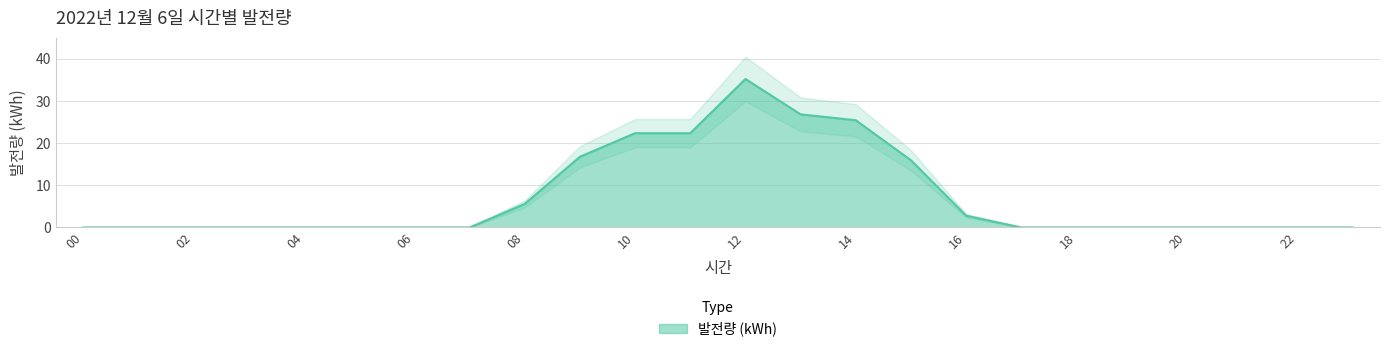

True or false: 발전량 (kWh) has a value of 10.0 at 10.

False